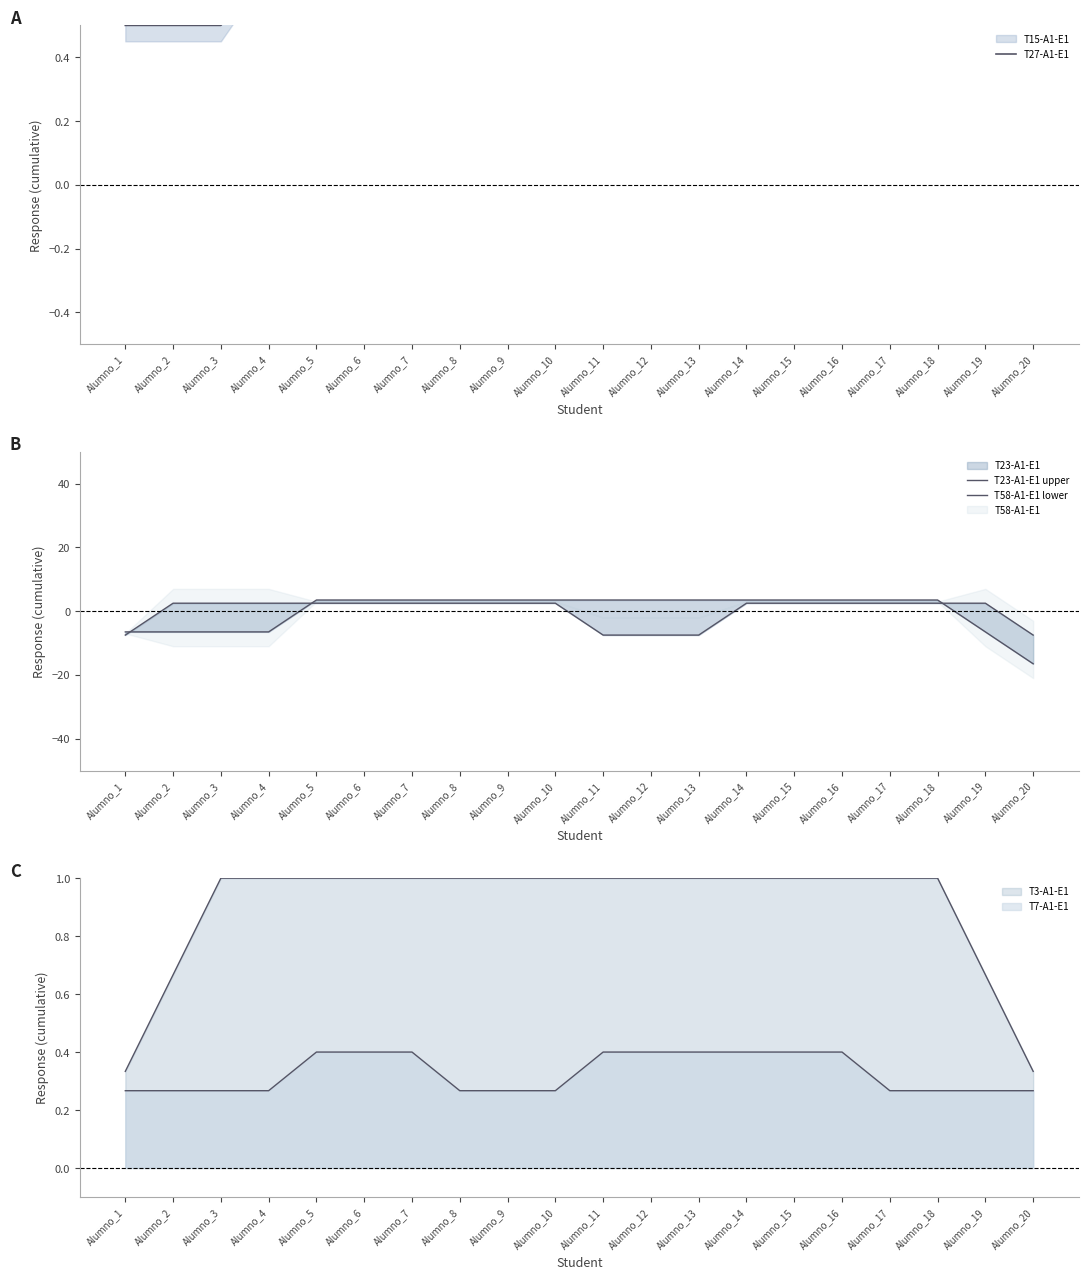

Is it true that T27-A1-E1 equals 0.5 at Alumno_2?

True